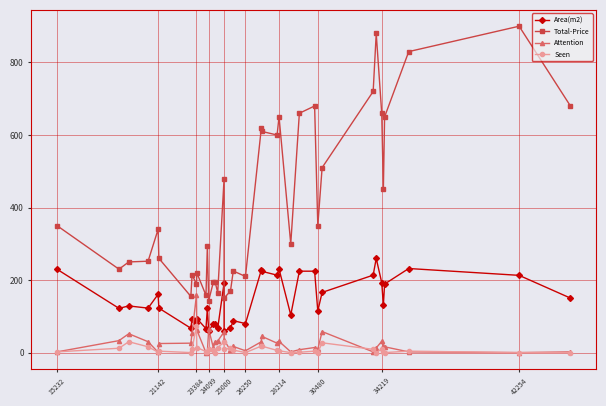

How many interior local valleys does the Seen series have?

10